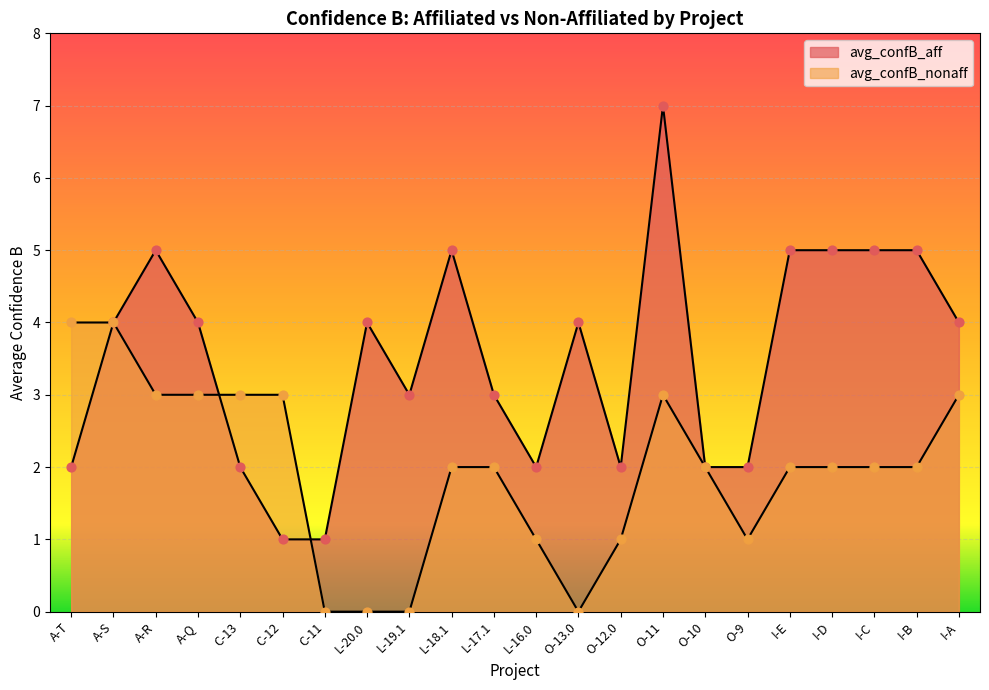

At how many categories does at least one series exceed 2?

17